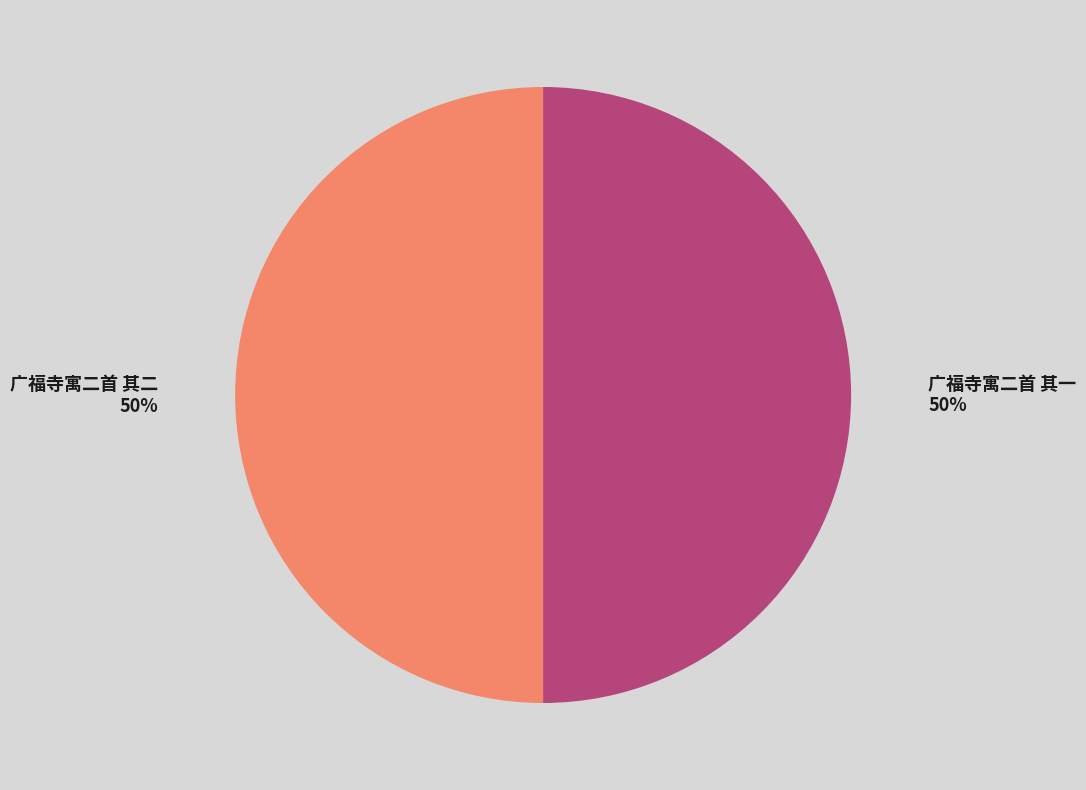

The 广福寺寓二首 其二 slice represents 50% of the pie. True or false?

True